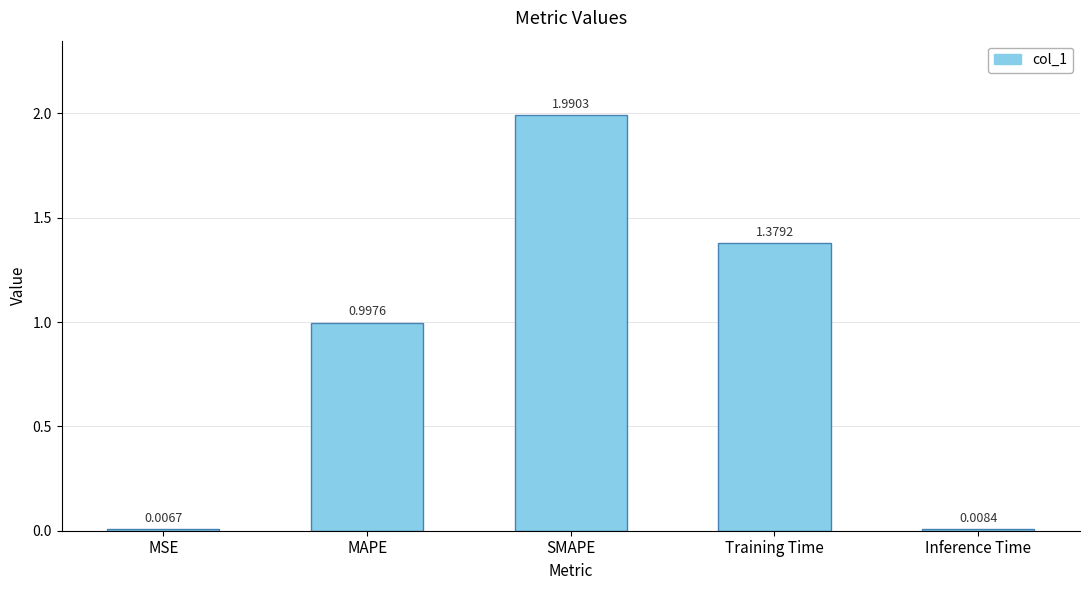

At which label is the value closest to 0?

MSE